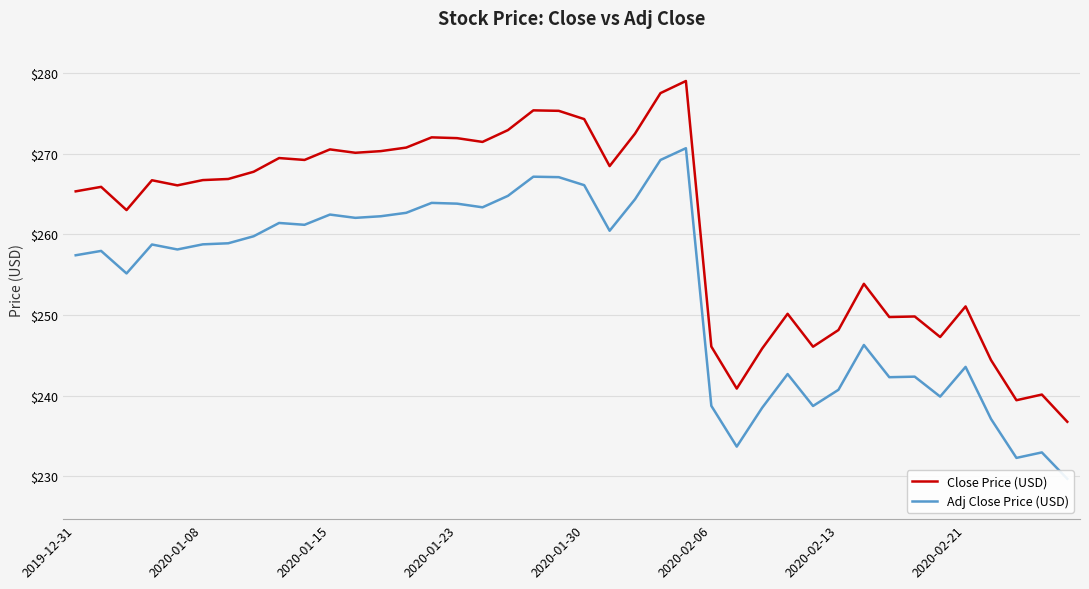

True or false: Close Price (USD) has a value of 55.9 at 2020-02-06.

False